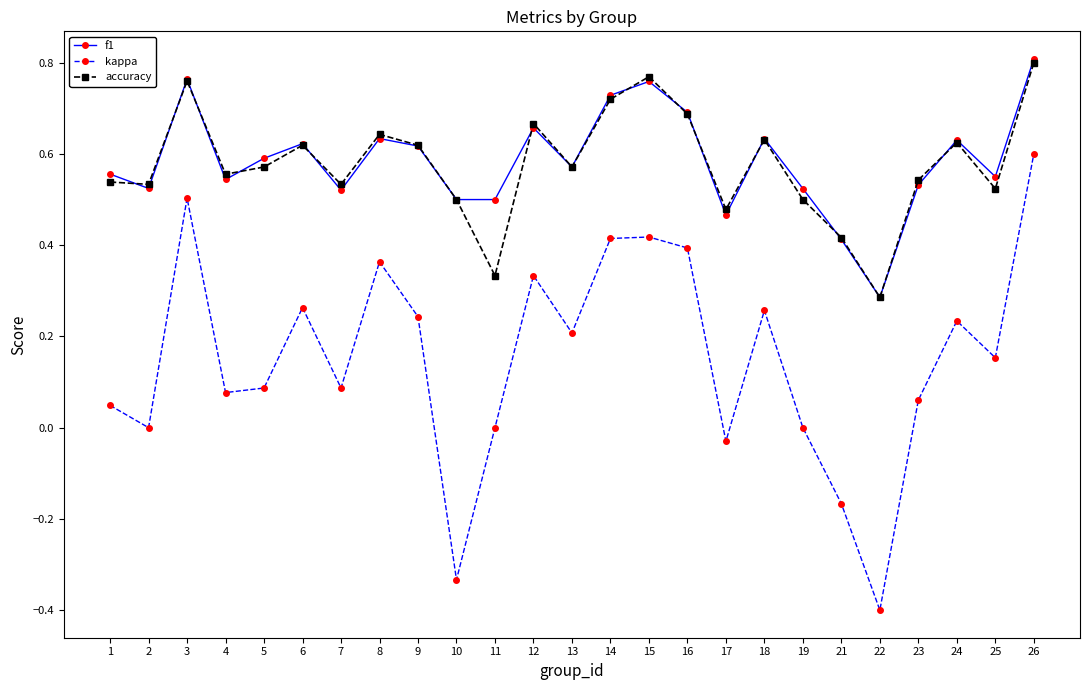

True or false: f1 and kappa cross at least once.

False